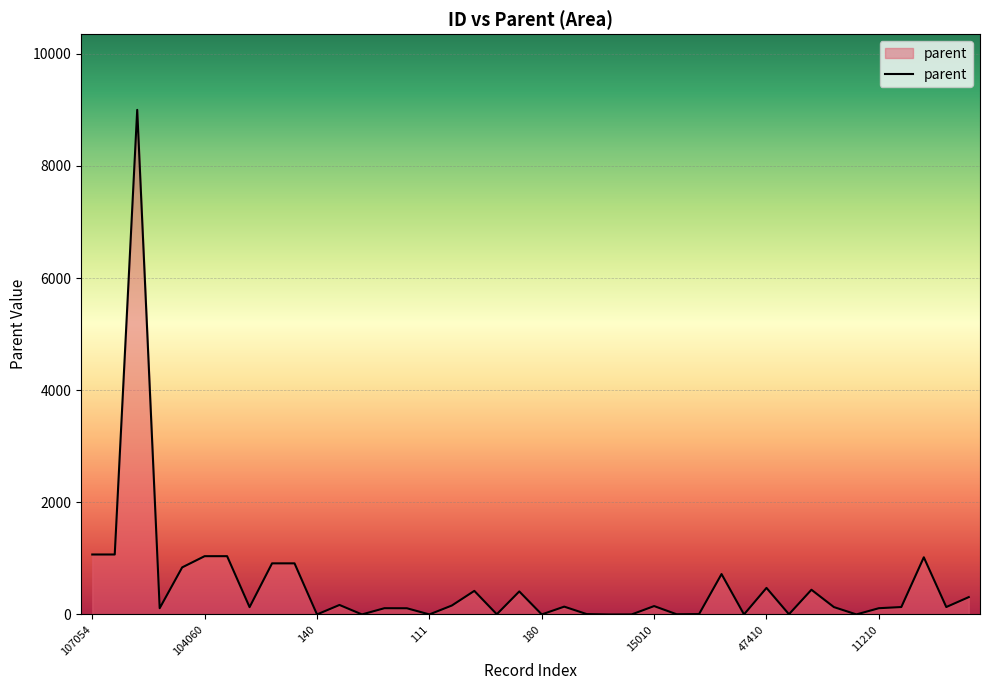

True or false: the data has more than 2 interior local peaks.

True